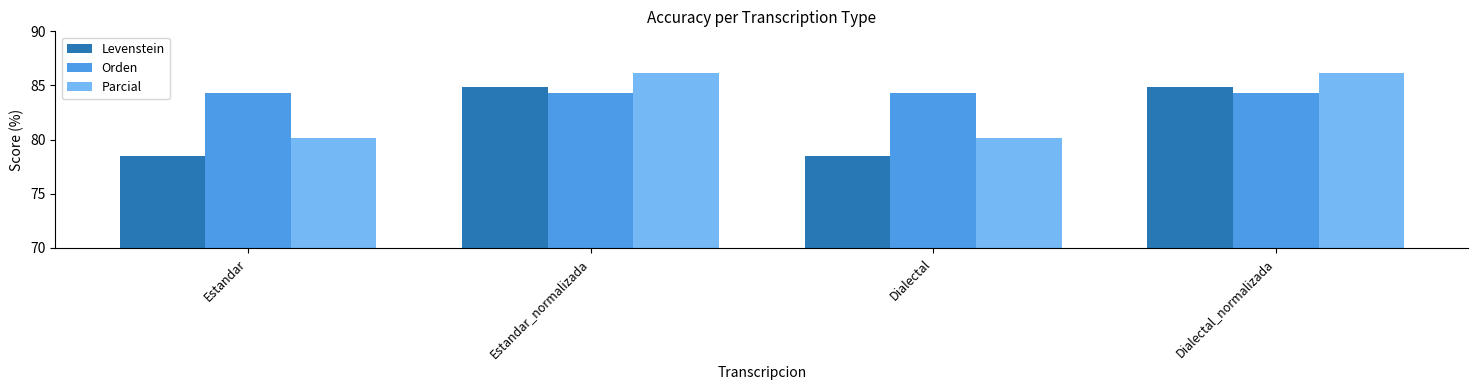

True or false: Orden has a value of 48.3 at Dialectal.

False